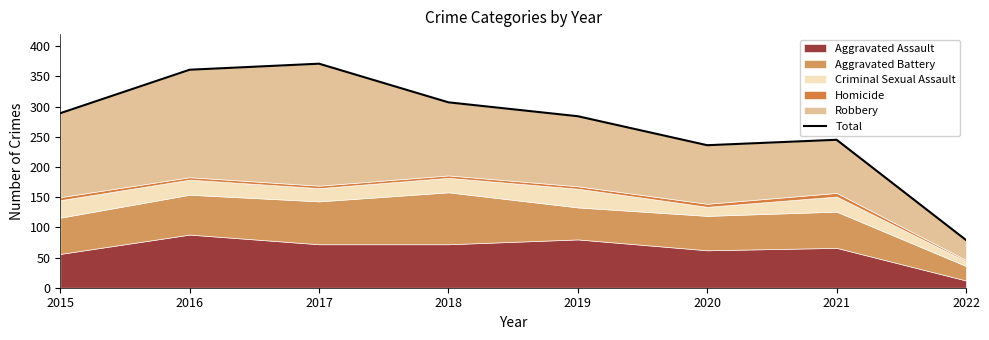

Which label corresponds to the largest value in the chart?

2017